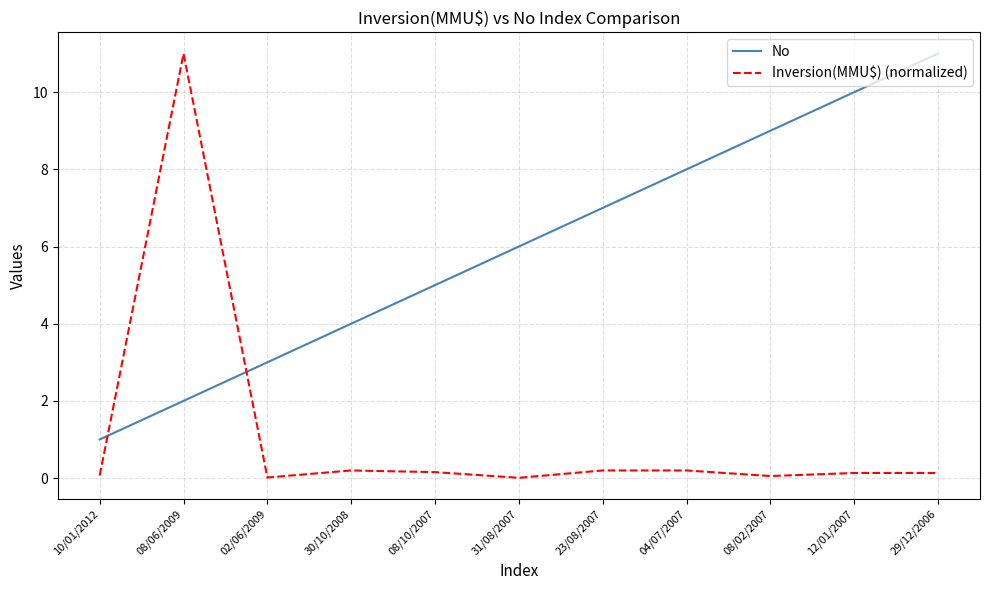

What is the difference between the second highest and second lowest values in the No series?

8.0